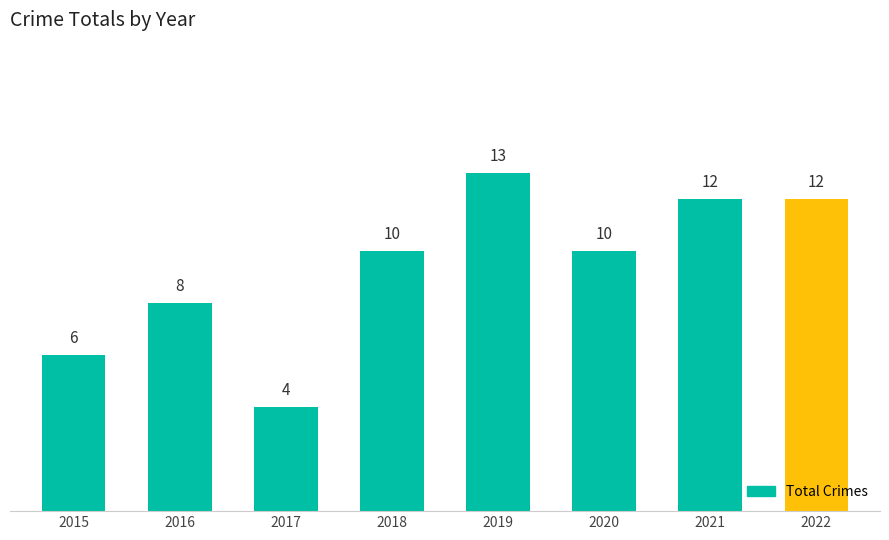

How many values are between 8 and 12?

5